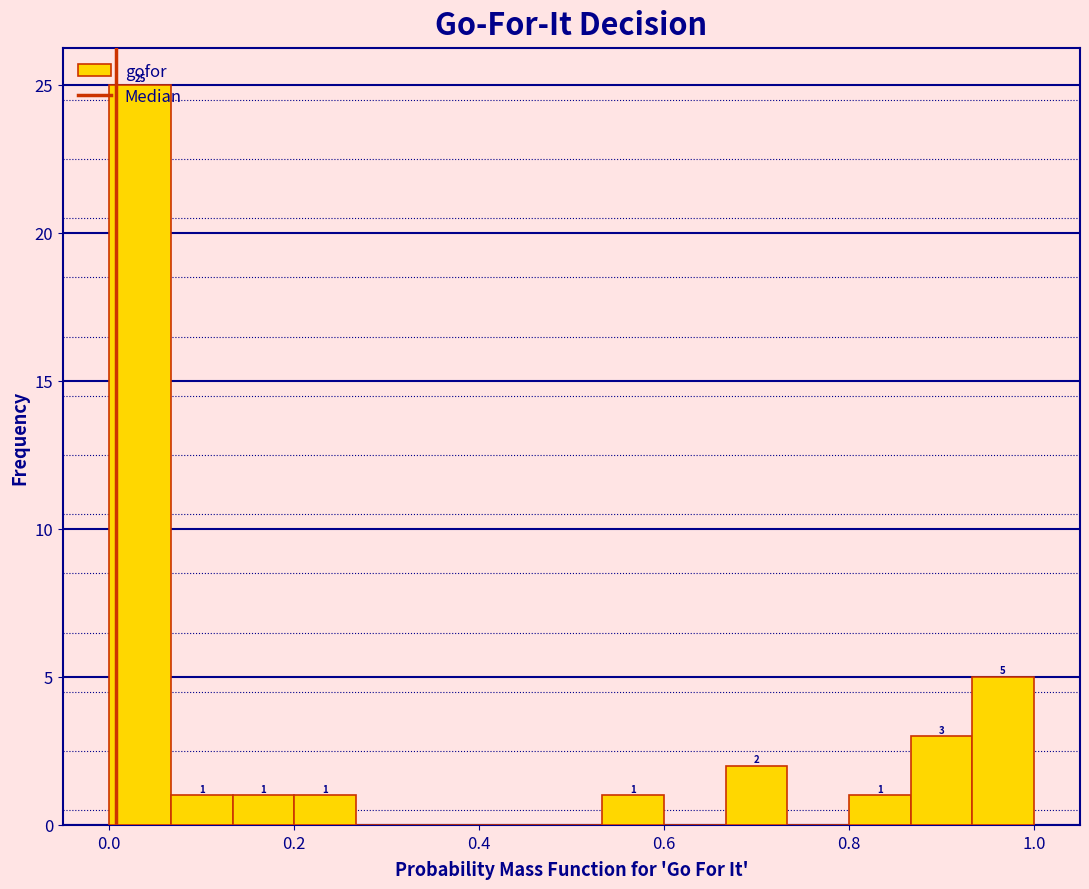

Around what value on the x-axis is the tallest bar? Give the approximate position of its centre, as read against the axis.

0.04